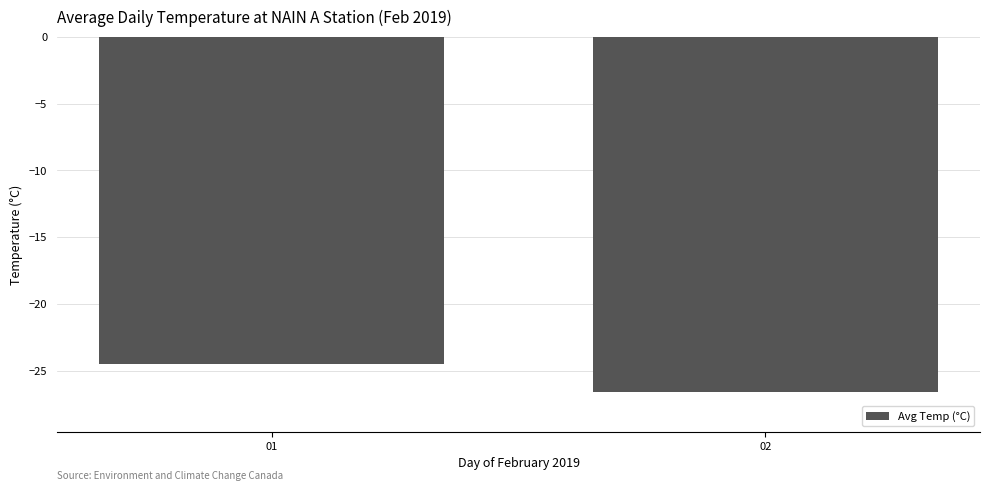

Which category has the highest value across all series?

01